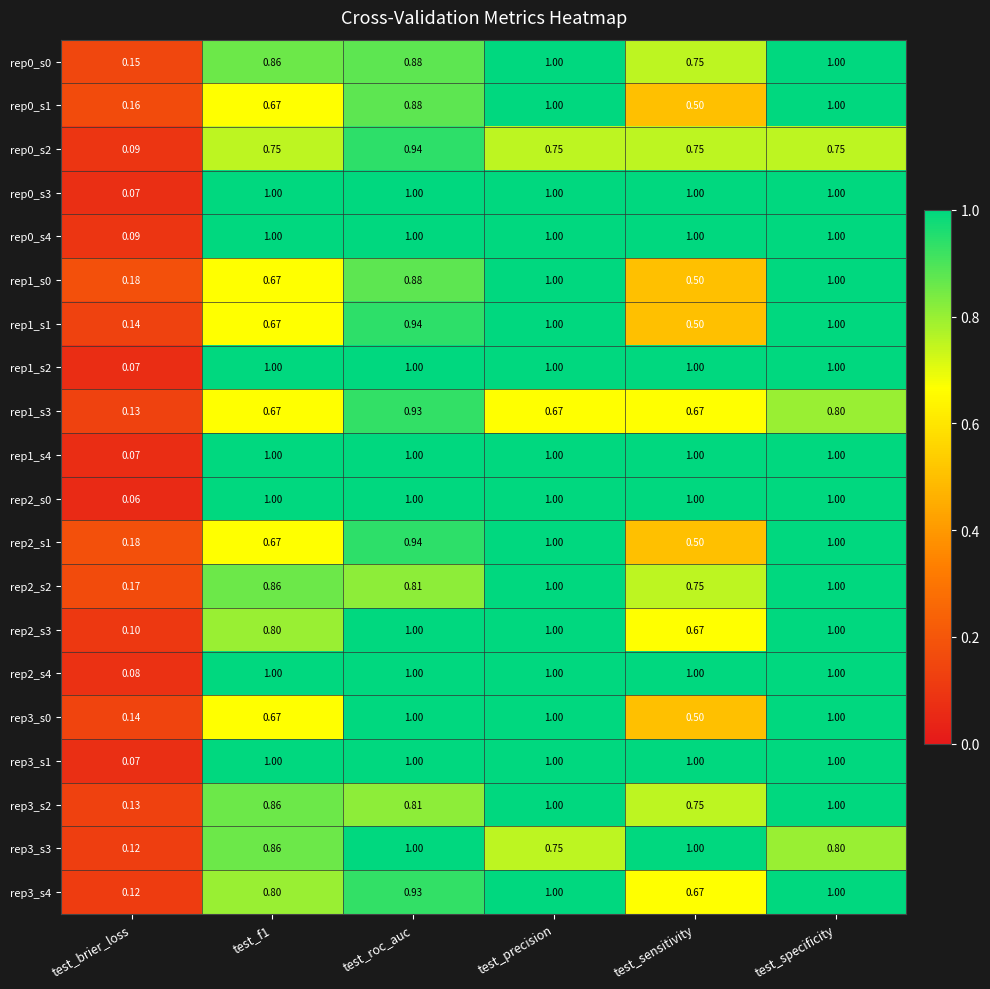

At which label does rep1_s1 reach its minimum?

test_brier_loss